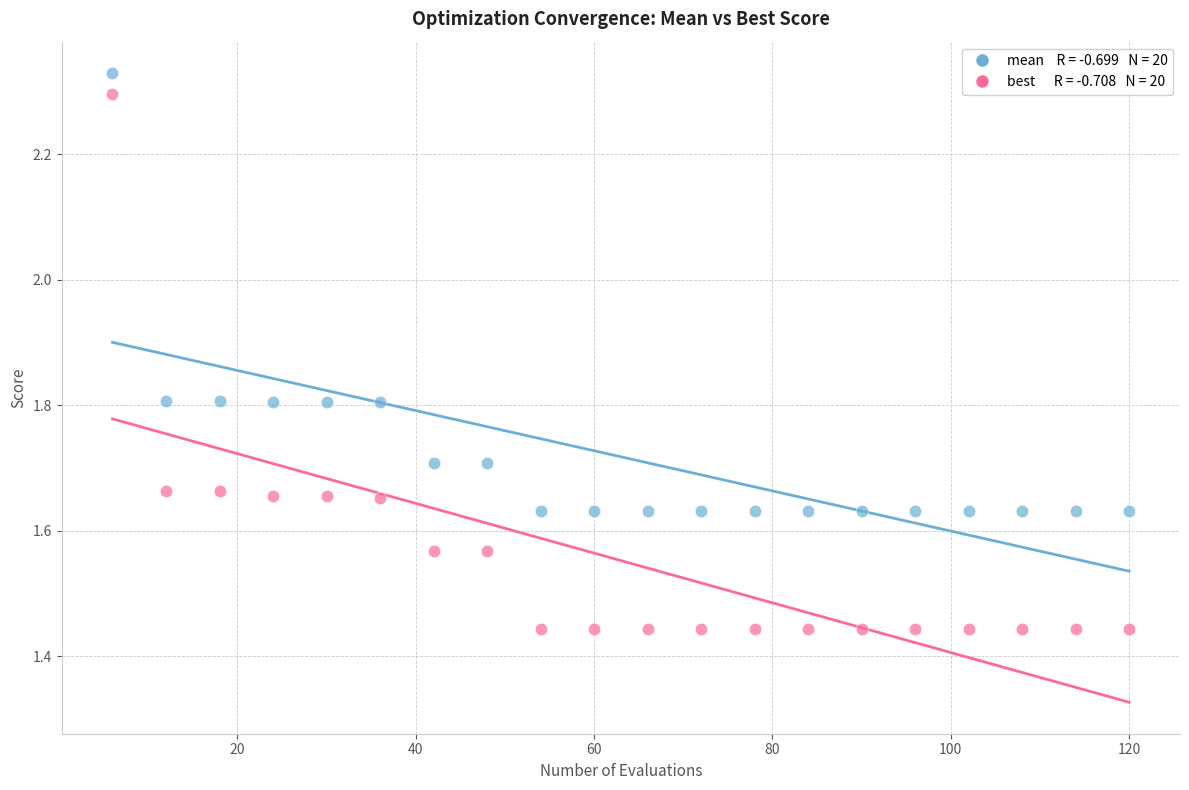

Across all data points, what is the range of Y values (max minus min)?

0.9